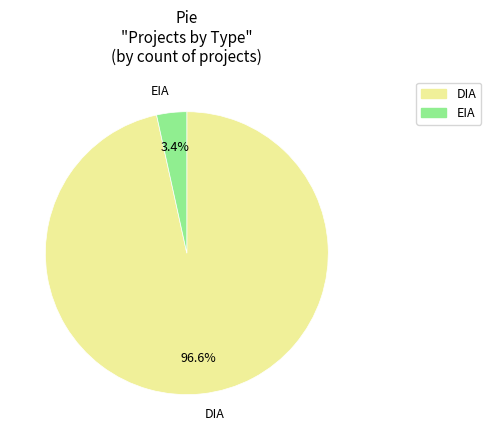

Does DIA represent more than half of the total?

Yes